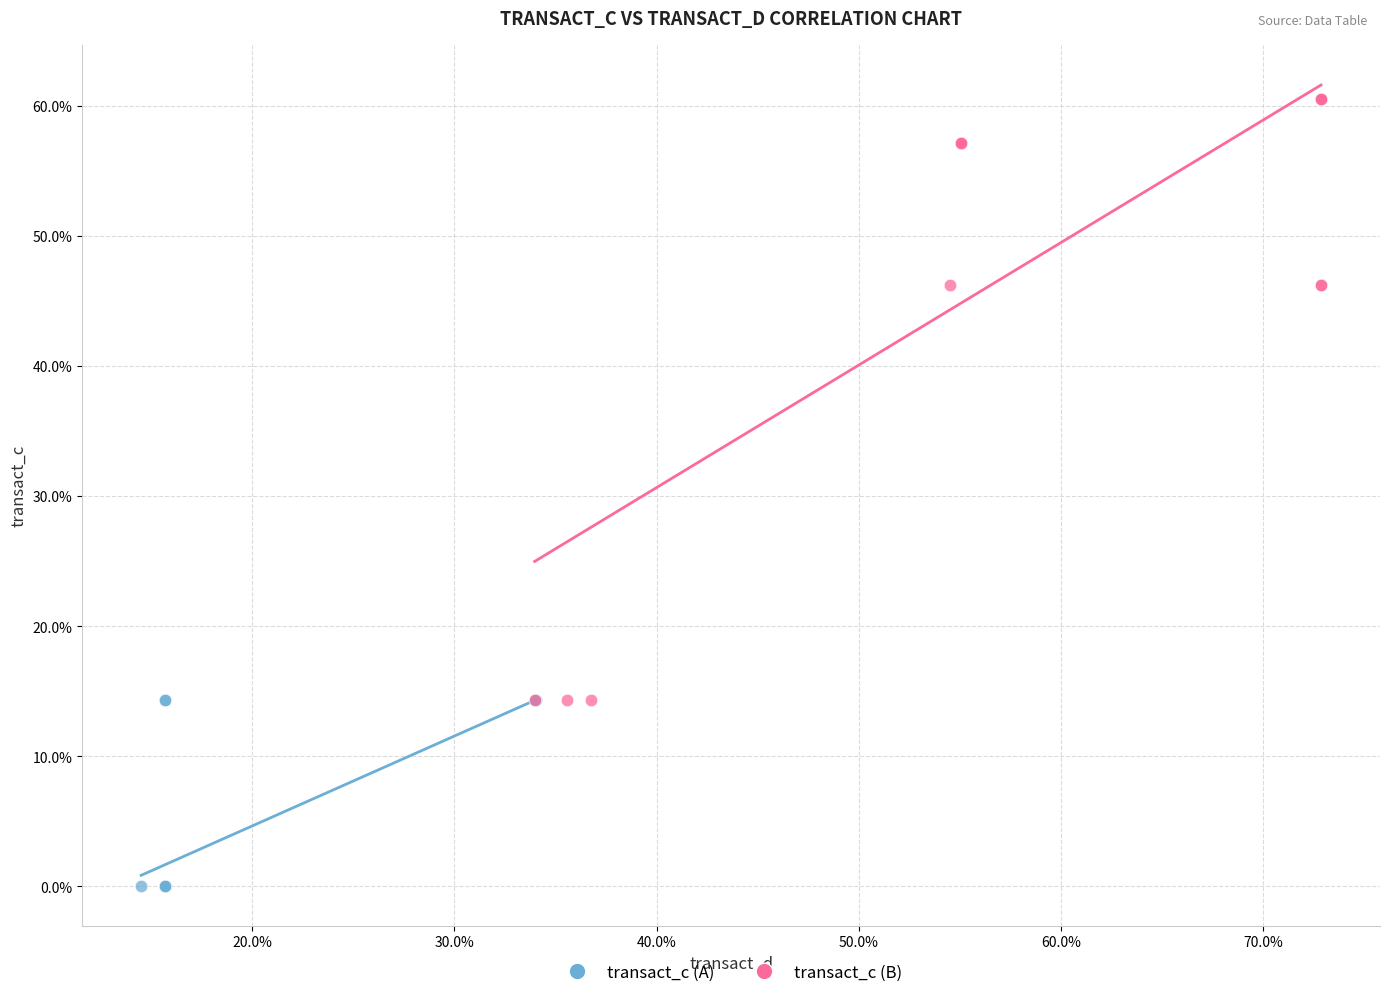

Which series has the widest spread of Y values?

transact_c (B)